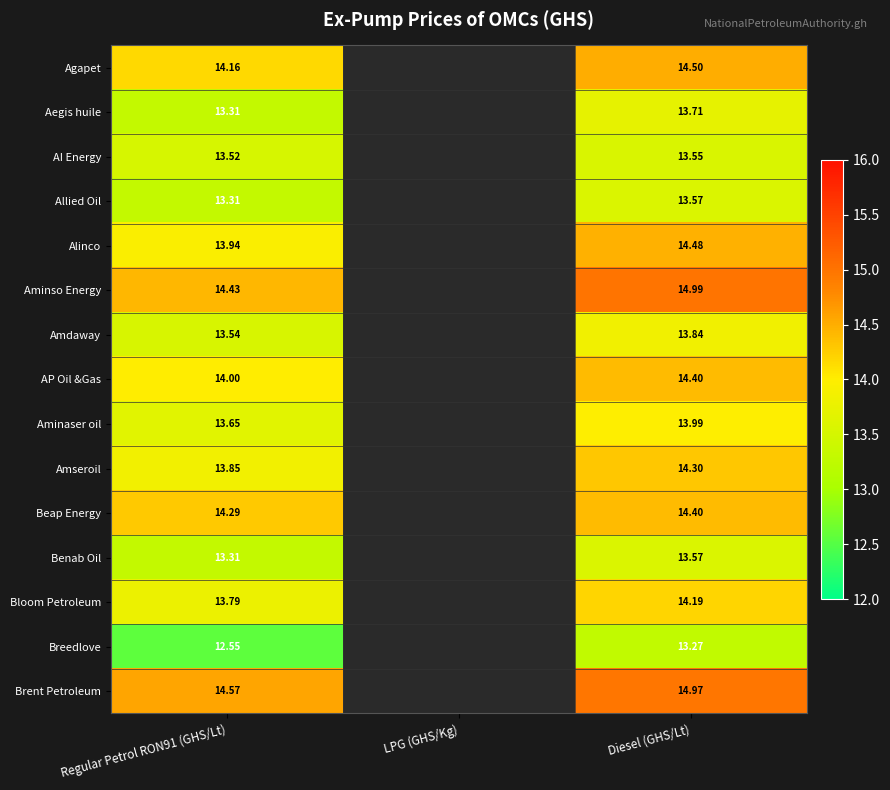

Is the value of AP Oil &Gas at Regular Petrol RON91 (GHS/Lt) greater than the value of Alinco at Diesel (GHS/Lt)?

No